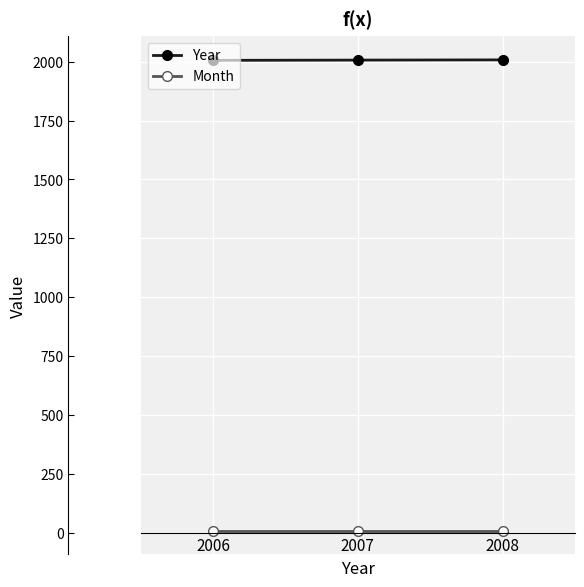

Rank the series by their maximum value, from lowest to highest.

Month, Year